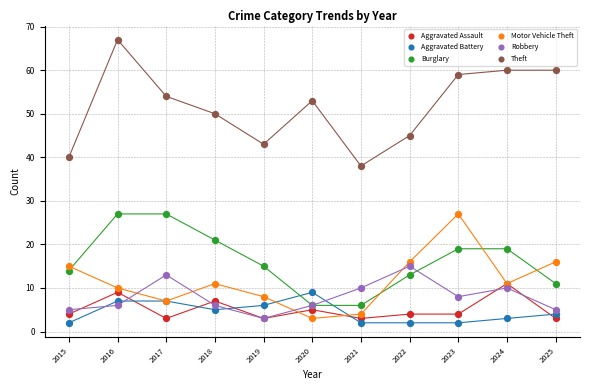

Across all series, what Y value is closest to 34?

38